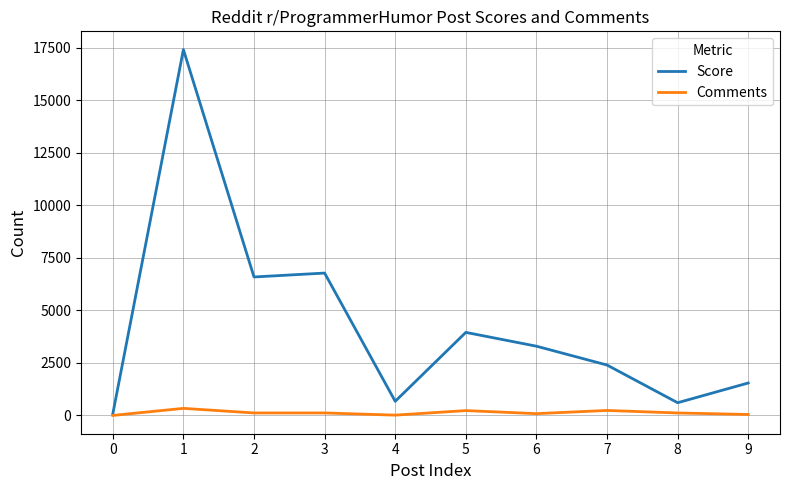

Which series has the widest spread of values?

Score